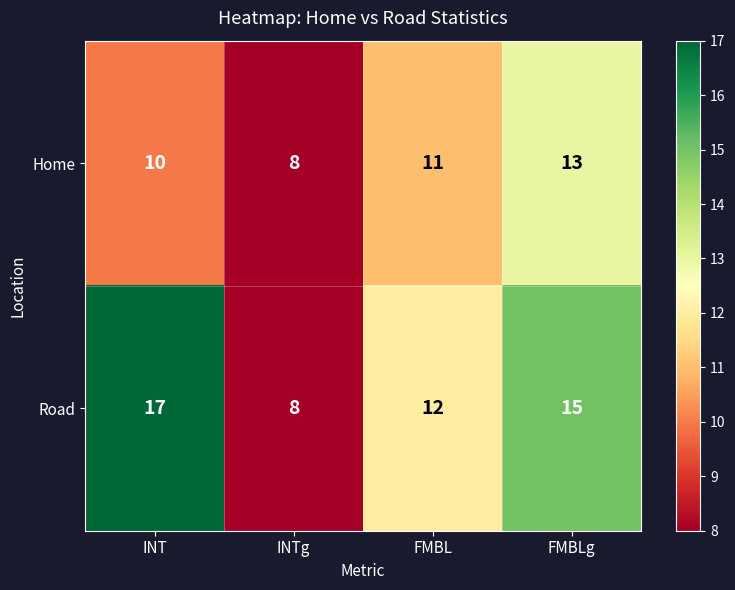

What is the approximate value of Road at FMBL?

12